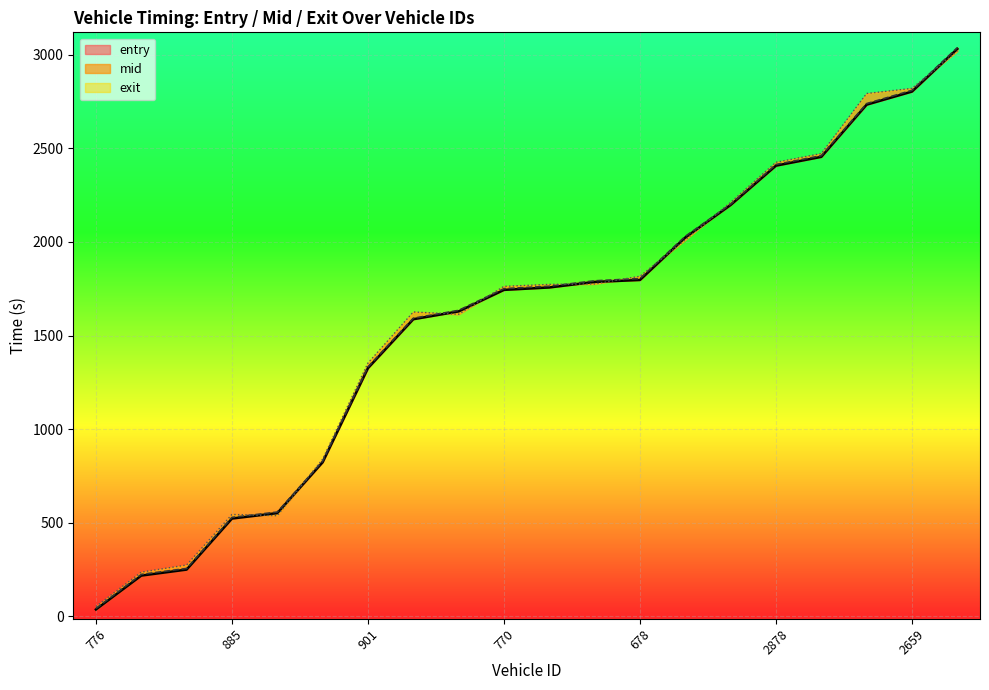

What is the sum of all exit values?

31960.3